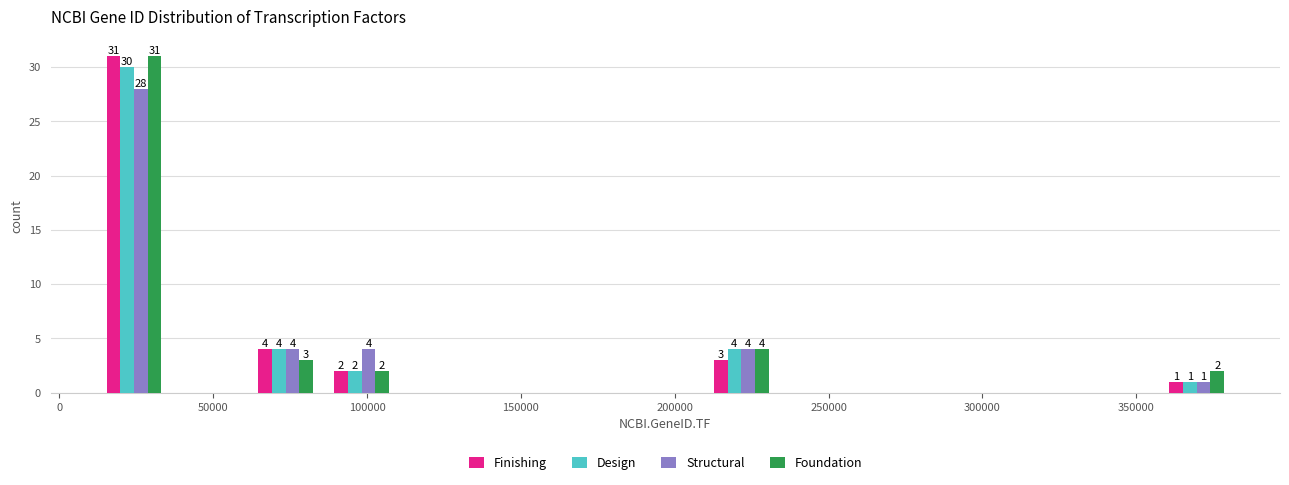

In the Design series, which range on the x-axis has the tallest bar?

10000 to 35000